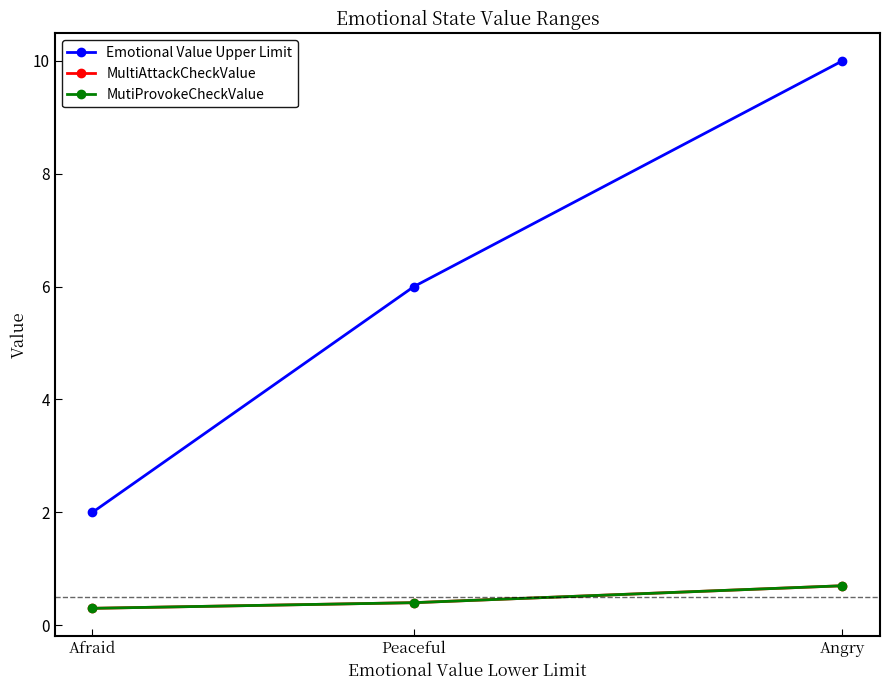

What is the difference between the second highest and minimum values in the Emotional Value Upper Limit series?

4.0